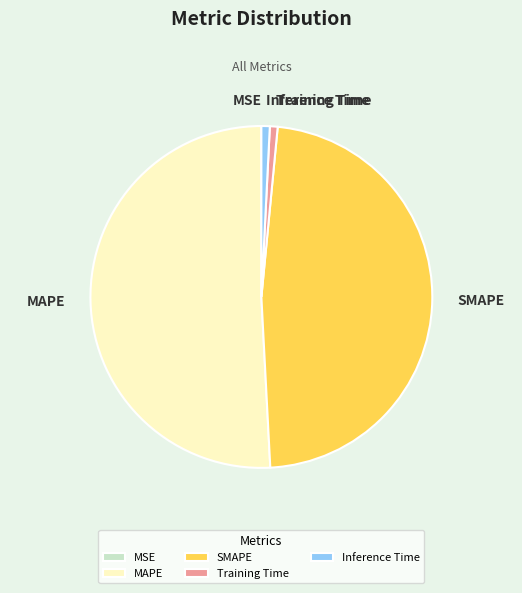

Does Training Time represent more than half of the total?

No